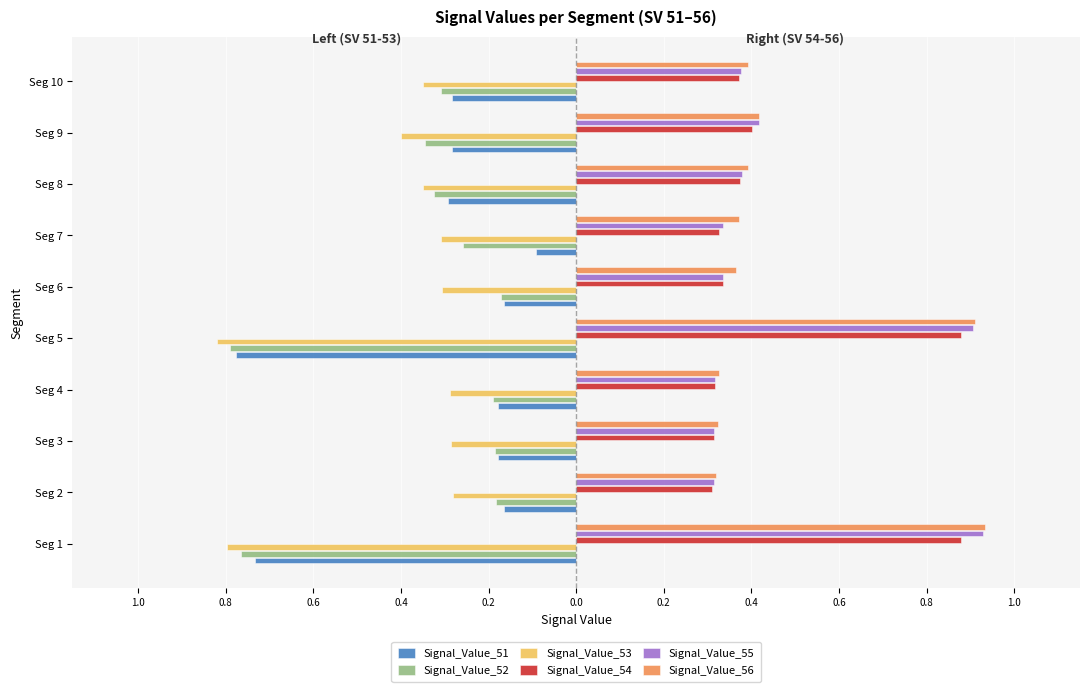

What is the value of the Signal_Value_54 bar at the 4th from the left?

0.3